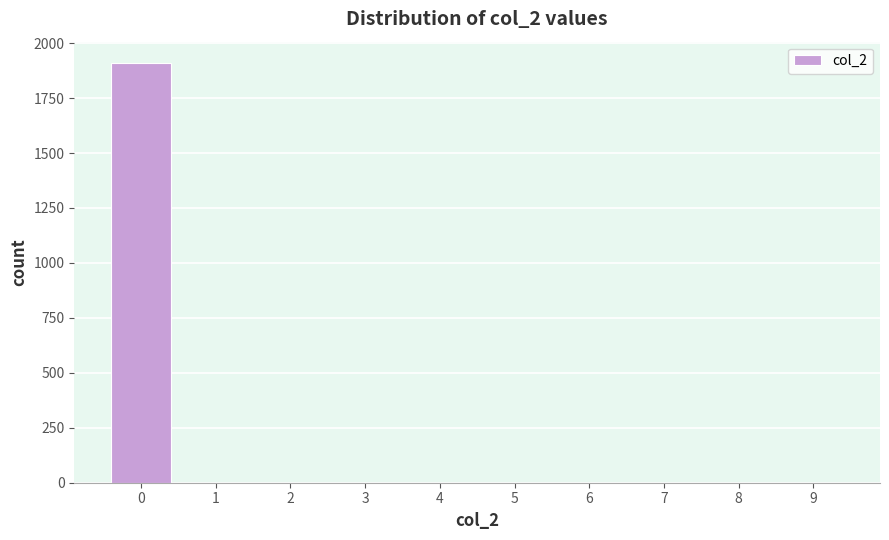

Reading left to right, transcribe this chart: for each bar, give the range it covers on the x-axis and its height. The values are not printed on the chart, so give them approximately, as read against the axis.

-0.5 to 0.5: 1900
0.5 to 1.5: 0
1.5 to 2.5: 0
2.5 to 3.5: 0
3.5 to 4.5: 0
4.5 to 5.5: 0
5.5 to 6.5: 0
6.5 to 7.5: 0
7.5 to 8.5: 0
8.5 to 9.5: 0